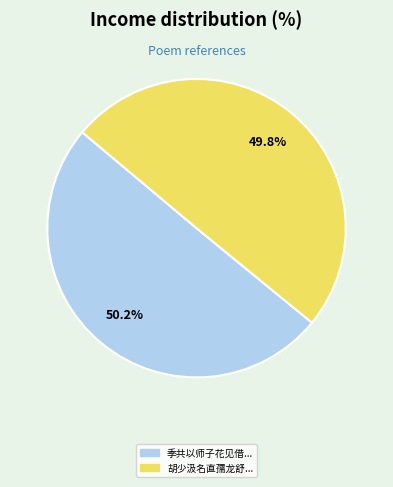

Is there a majority slice in this chart?

Yes